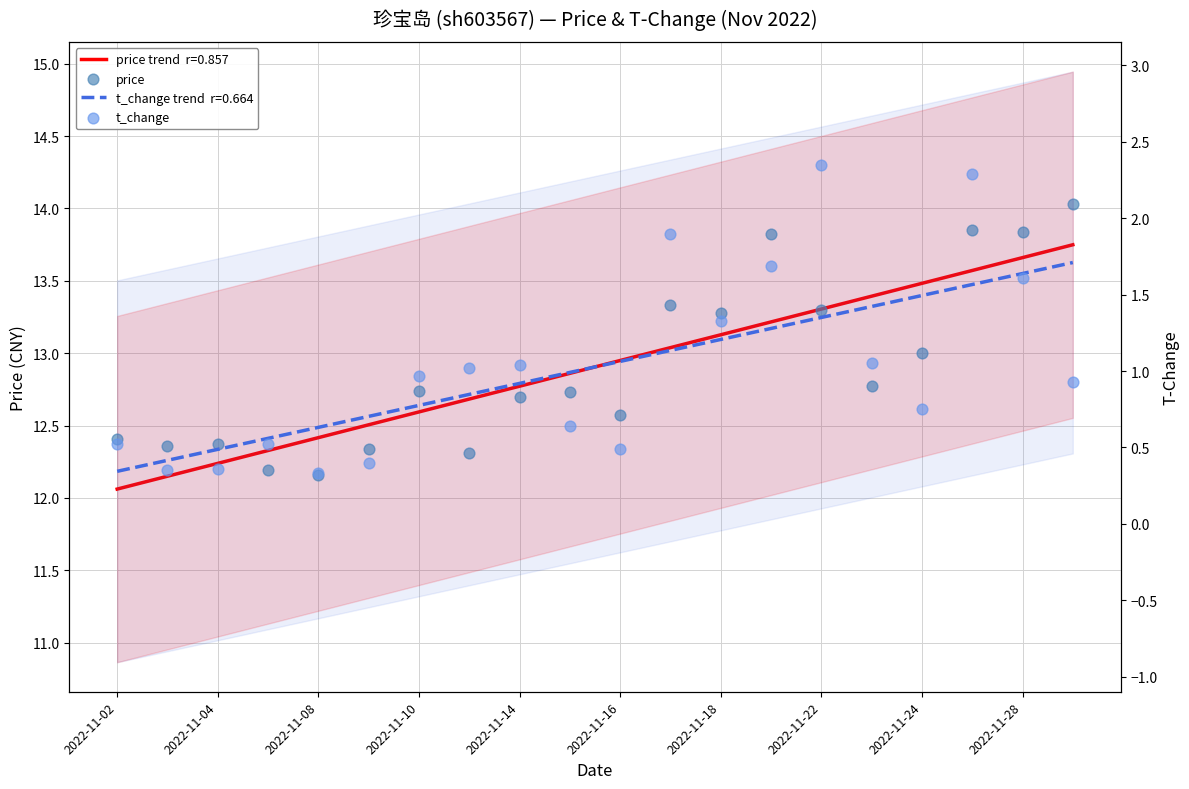

What are all the series names shown in the legend?

price, t_change